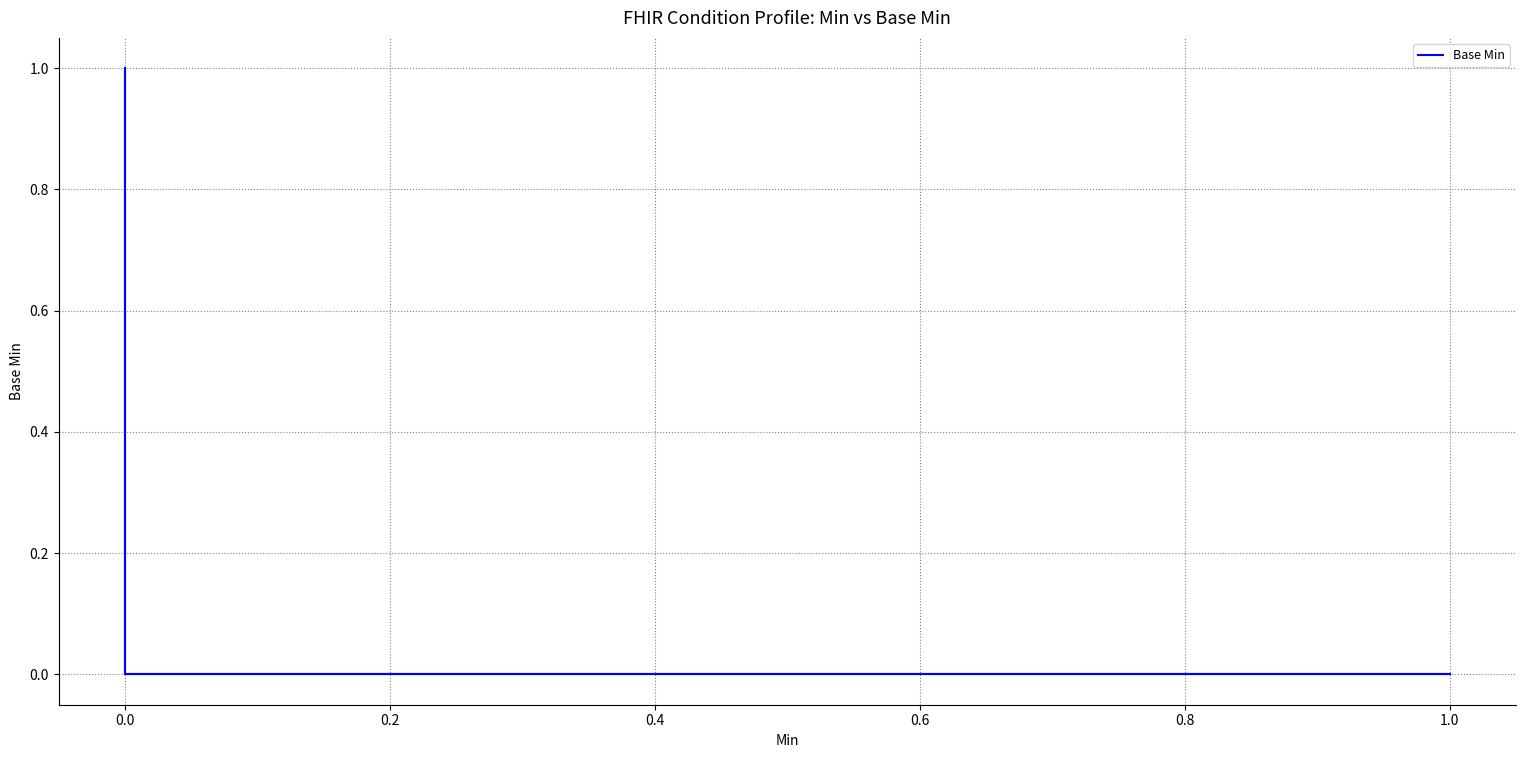

How many lines are shown in the chart?

1